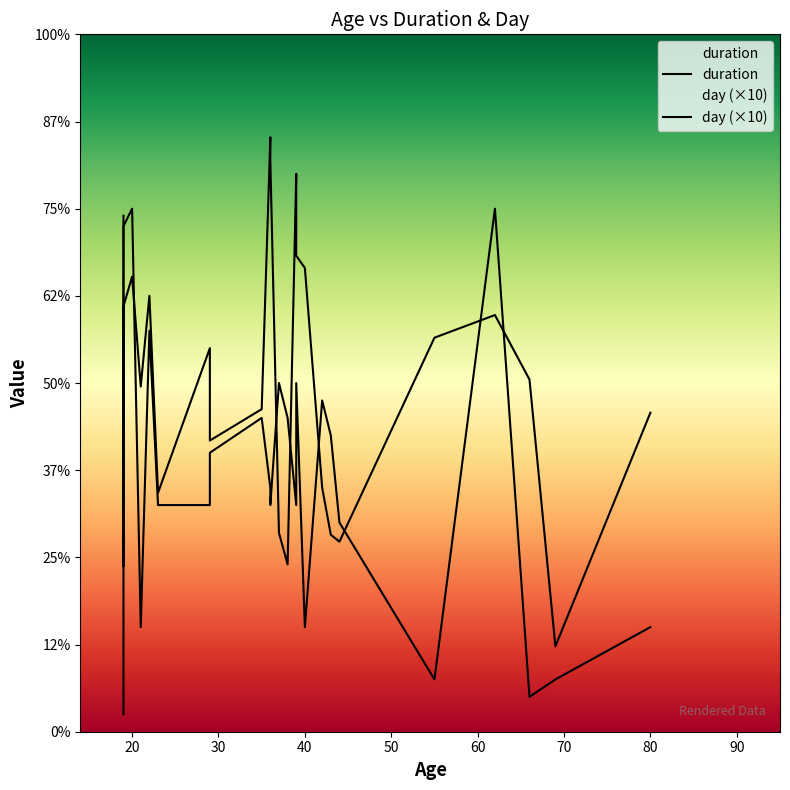

How many data points in duration are less than 202?

12